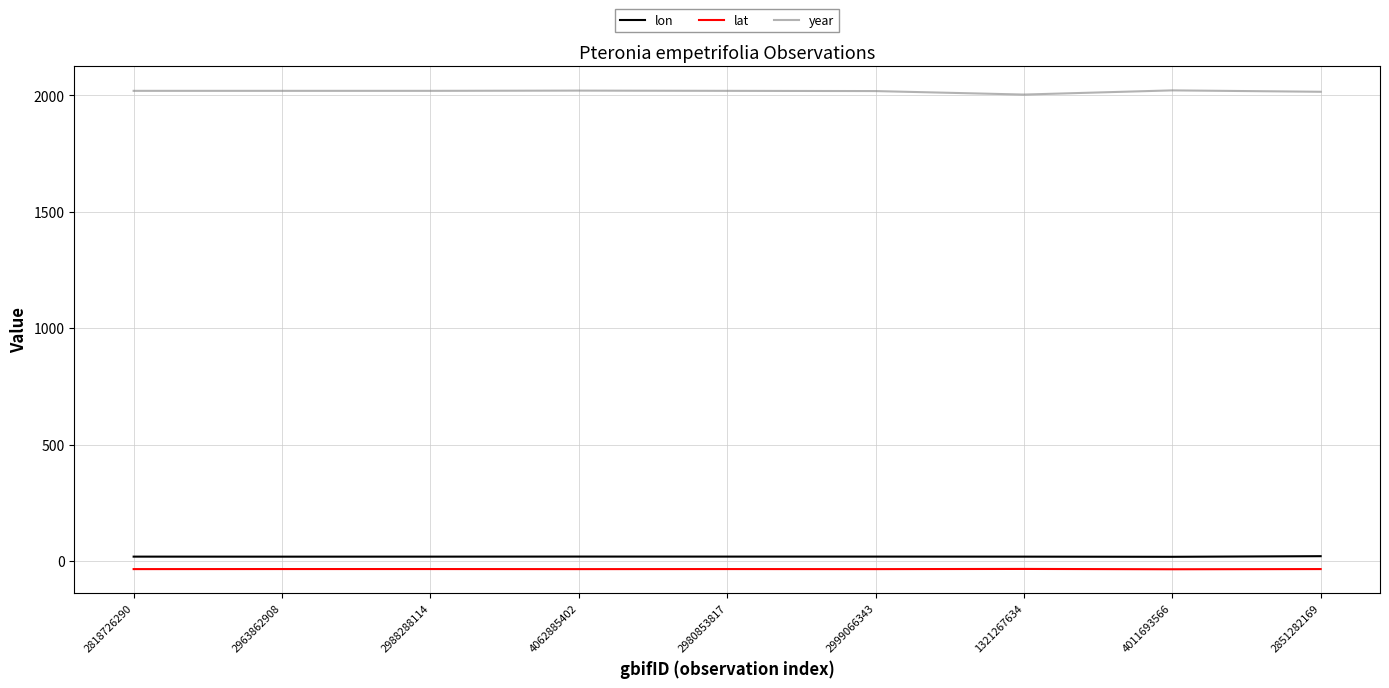

What is the sum of the lon values at 2999066343 and 2988288114?

40.9